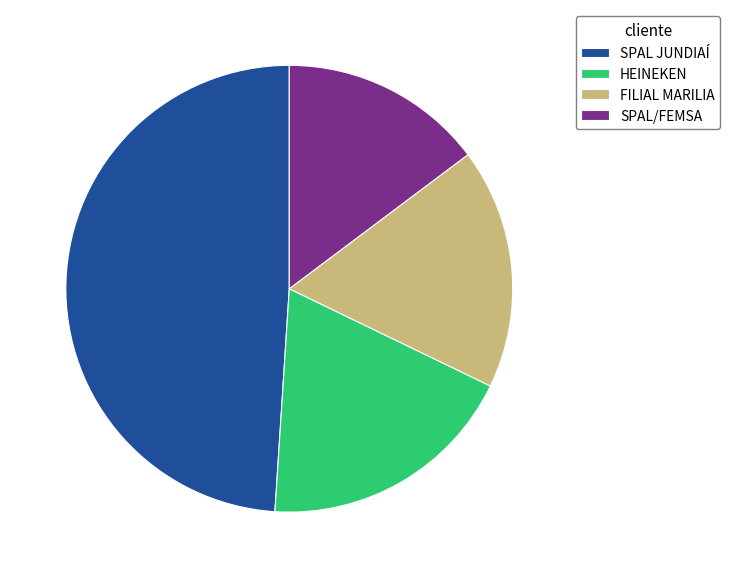

Combined, do HEINEKEN and SPAL/FEMSA account for over 50%?

No